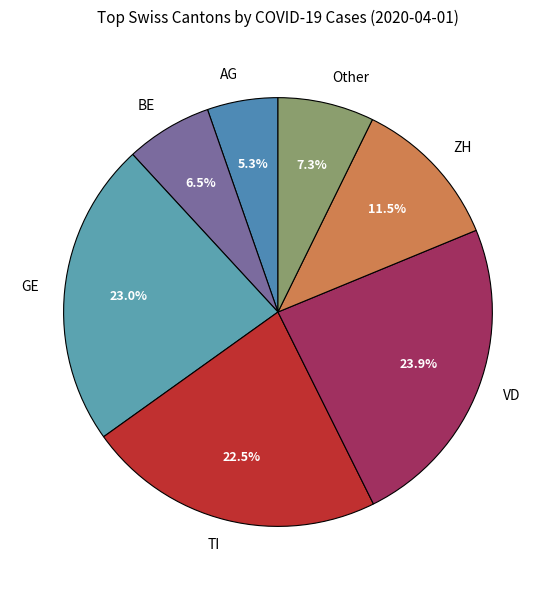

Which slice is the largest?

VD